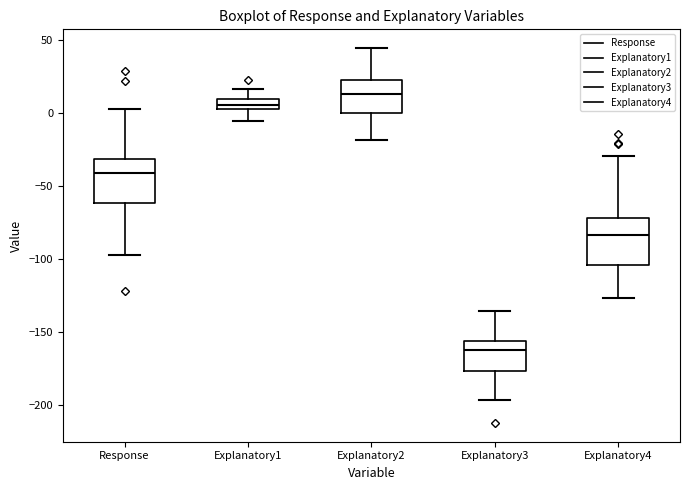

Where does the lower whisker of the box for Explanatory2 end on the y-axis? The values are not printed on the chart, so give them approximately, as read against the axis.

-20